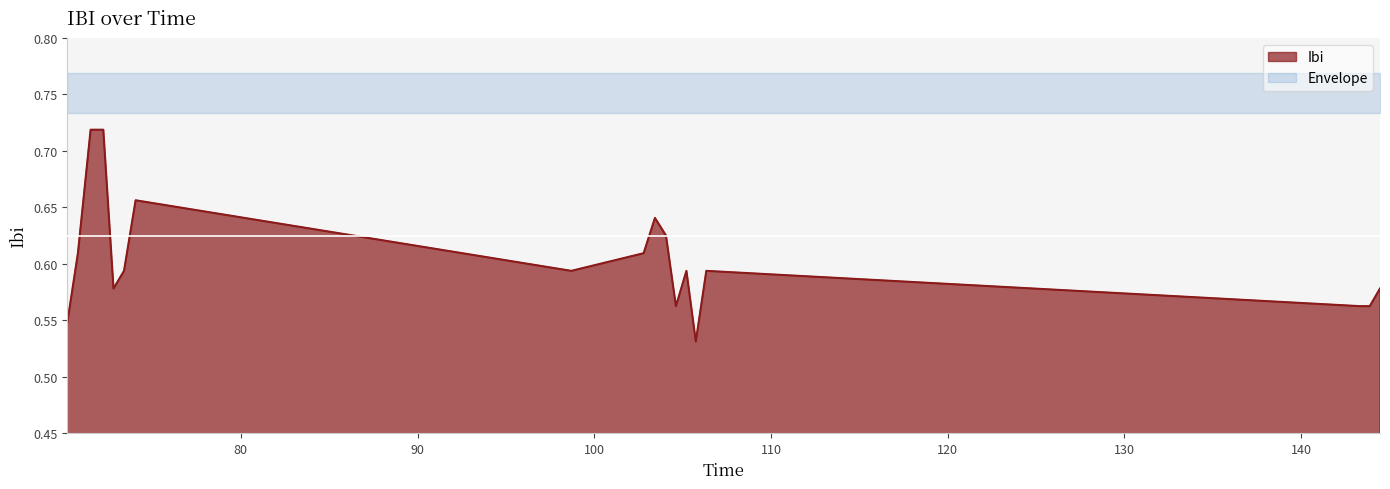

Reading left to right, list all the values displayed in this chart.

70.1685960292816=0.5	70.7779960632324=0.6	71.4967861175537=0.7	72.2155661582947=0.7	72.7937161922455=0.6	73.3874959945679=0.6	74.0437760353088=0.7	98.7011661529541=0.6	102.795106172562=0.6	103.435766220093=0.6	104.060796022415=0.6	104.623316049576=0.6	105.217096090317=0.6	105.748366117477=0.5	106.342146158218=0.6	143.328236103058=0.6	143.890756130219=0.6	144.46891617775=0.6